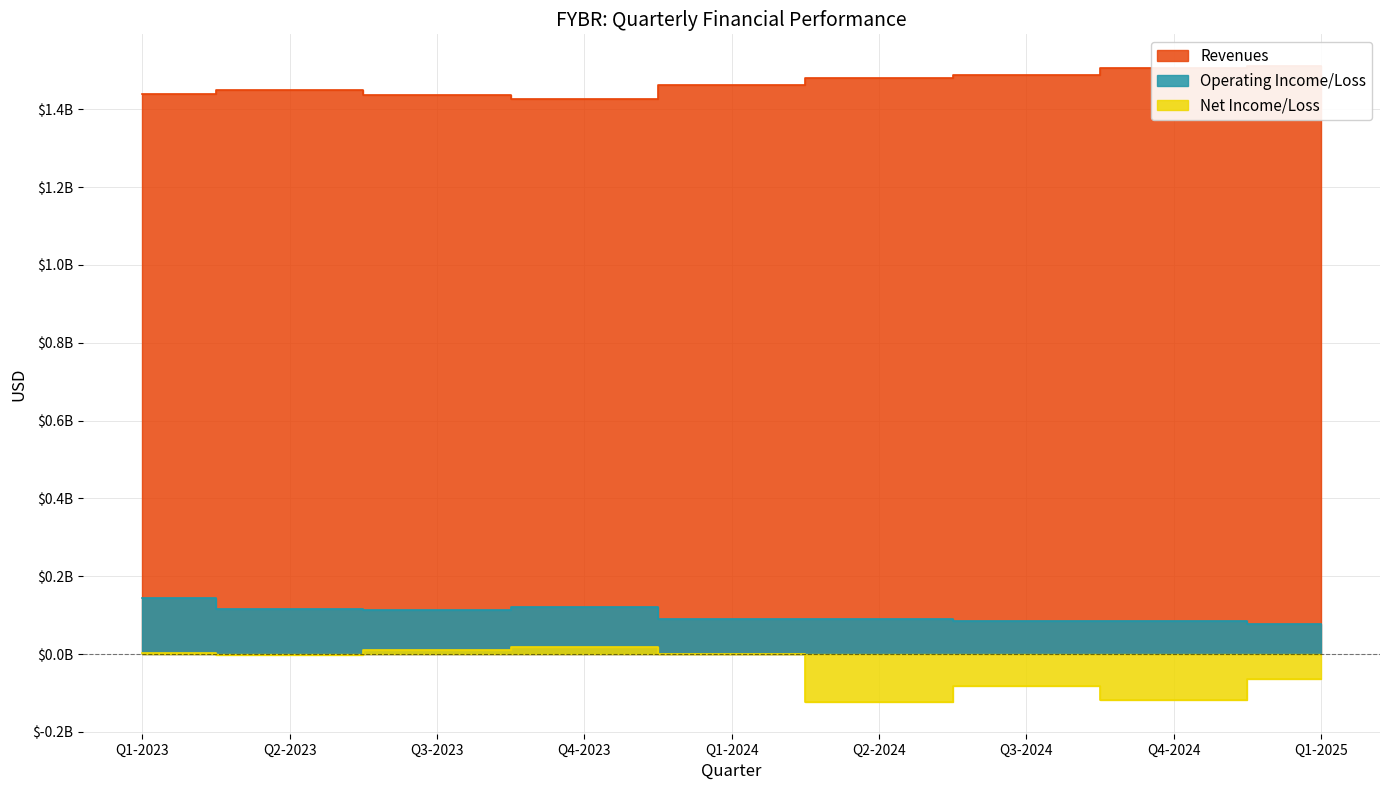

At which category is the sum across all series the highest?

Q1-2023